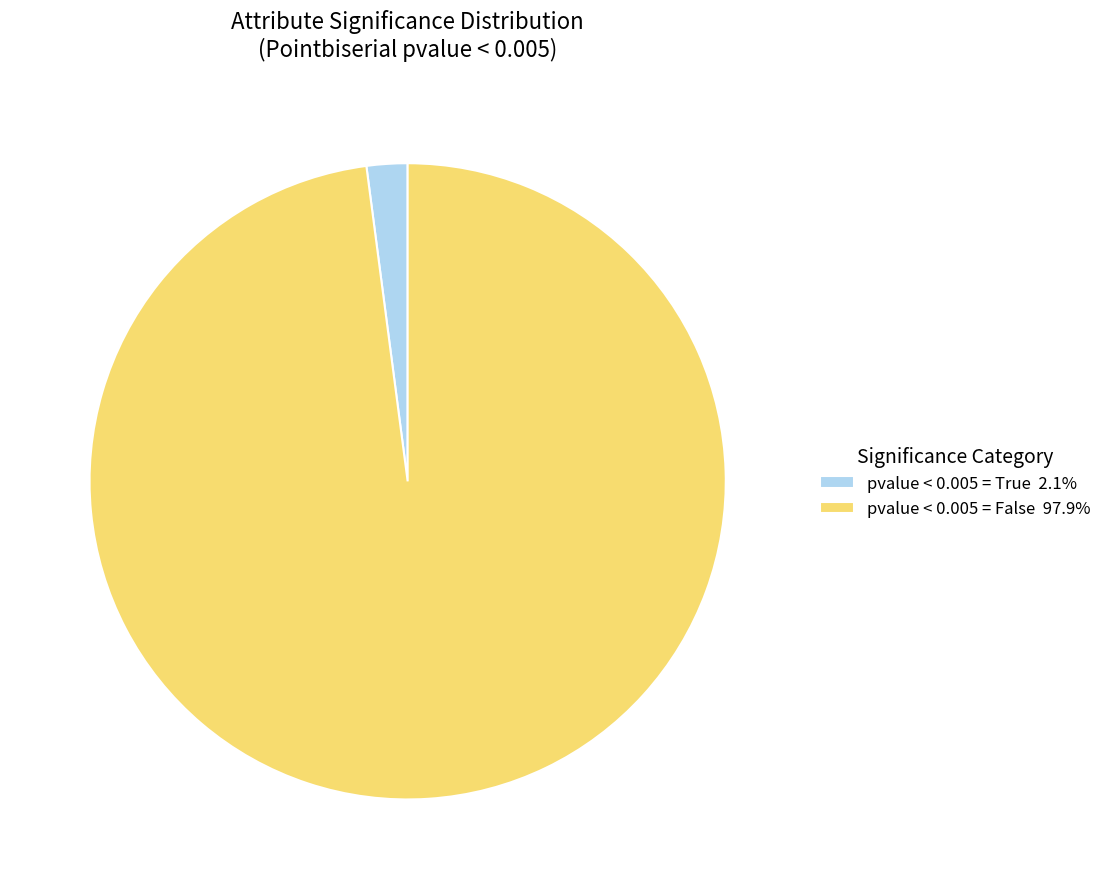

Combined, do pvalue < 0.005 = False 97.9% and pvalue < 0.005 = True 2.1% account for over 50%?

Yes